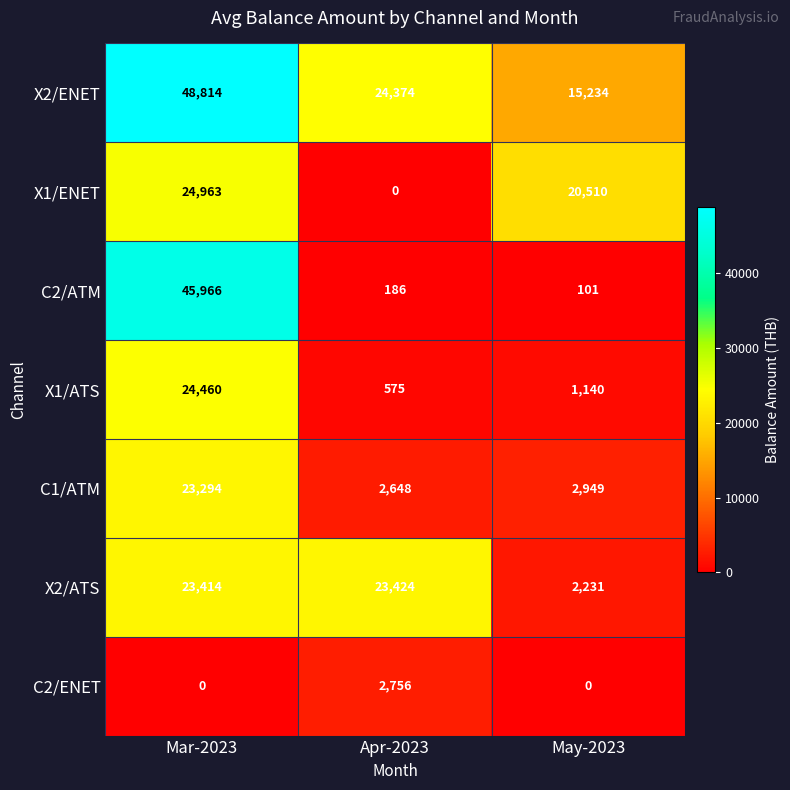

What is the sum of the X1/ENET values at Mar-2023 and May-2023?

45473